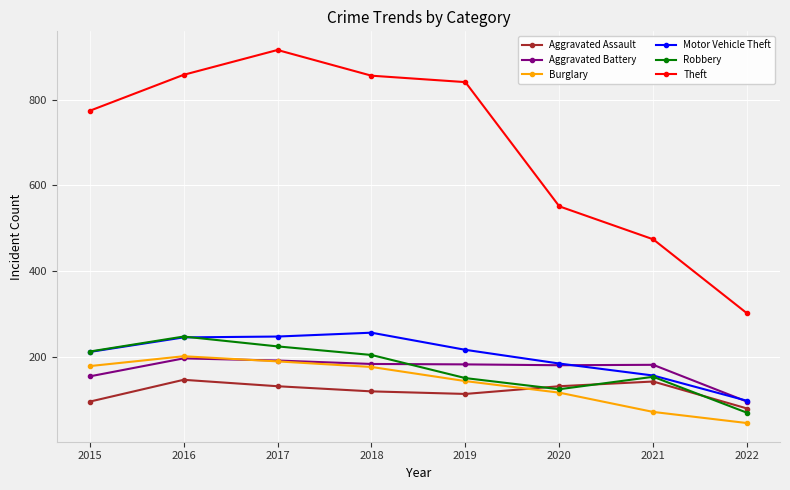

Which series has the largest total across all categories?

Theft